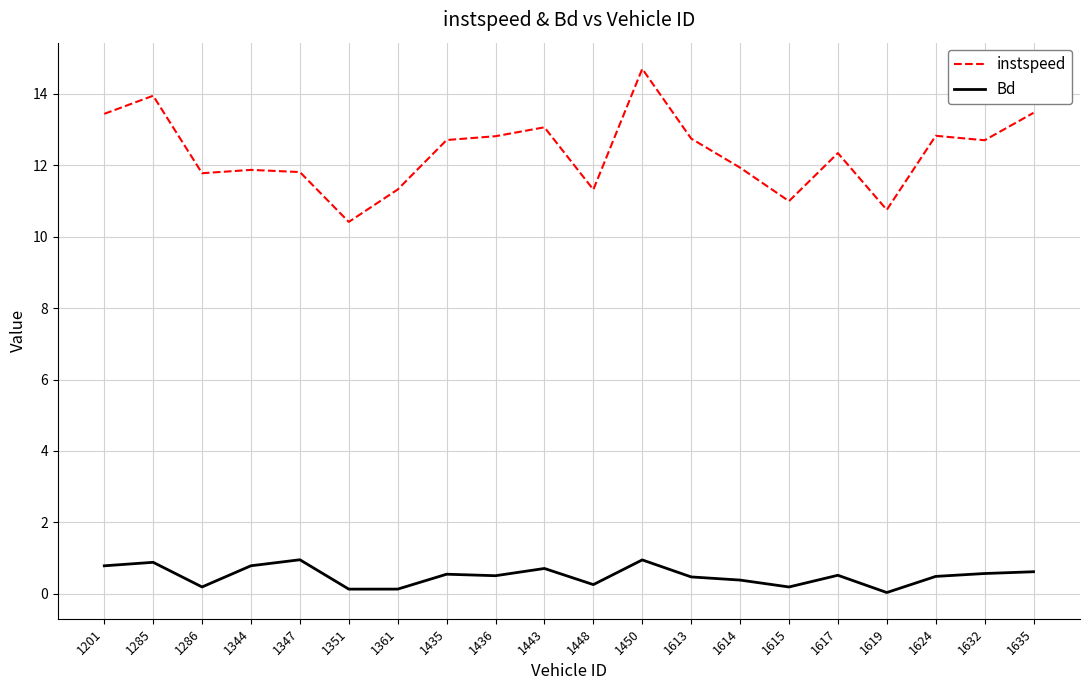

Is the value of Bd at 1632 greater than the value of instspeed at 1619?

No